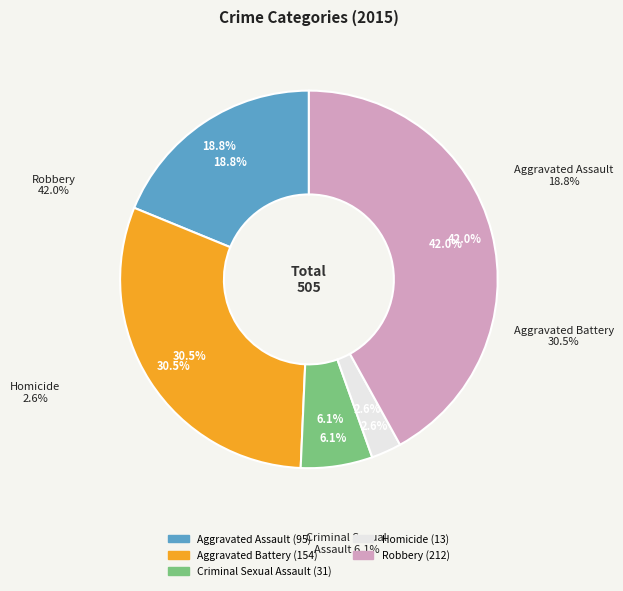

What is the ratio of the value at Aggravated Battery to the value at Criminal Sexual Assault?

5.0